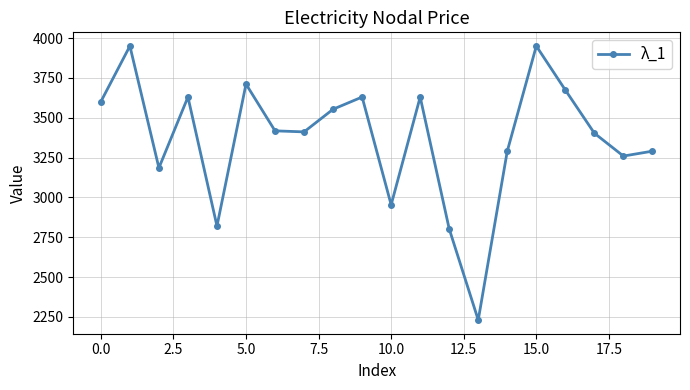

What is the minimum value shown in the chart?

2230.5